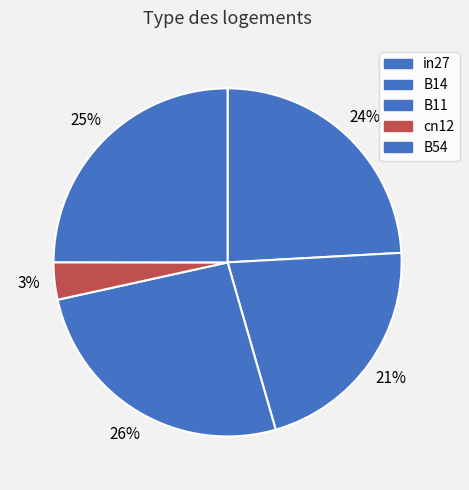

Which category has the smallest portion of the pie?

cn12